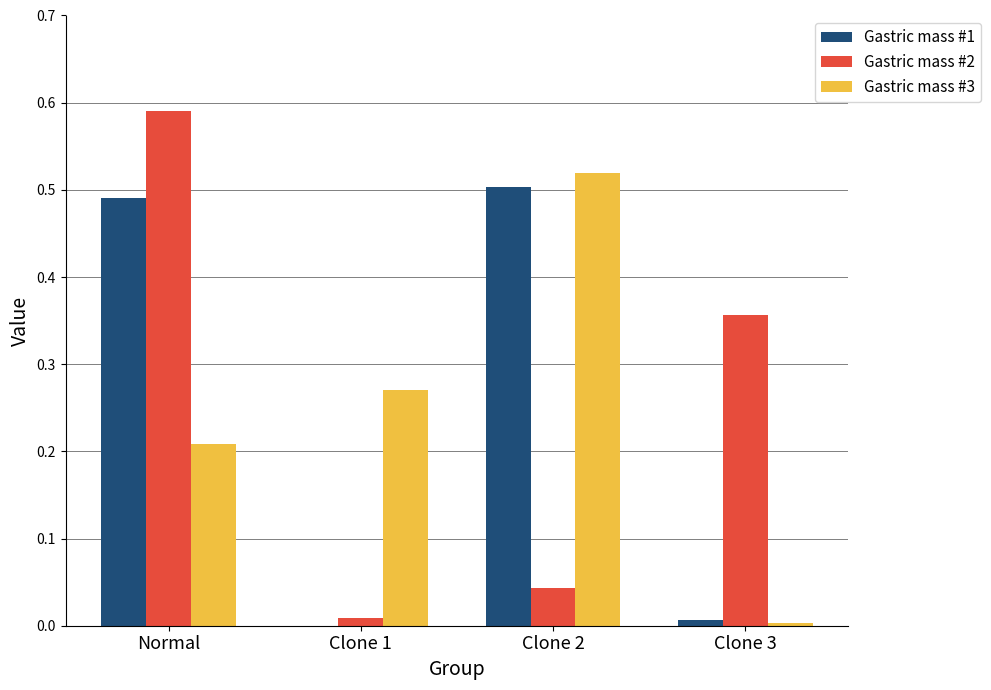

At which category is the sum across all series the highest?

Normal